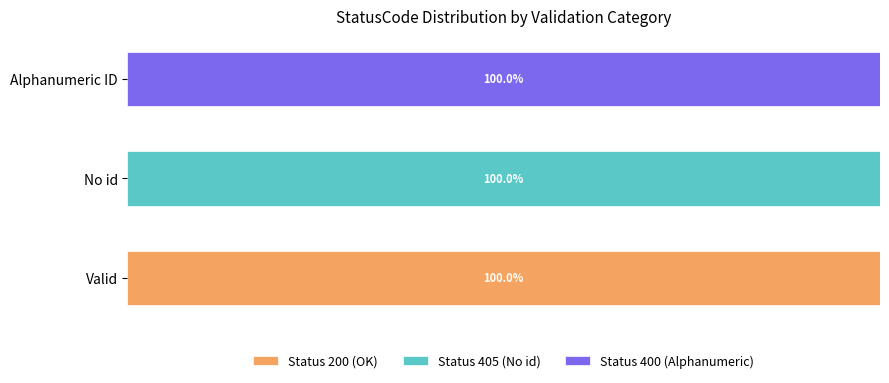

Reading left to right, extract all data points from this chart.

Status 200 (OK): 100	0	0
Status 405 (No id): 0	100	0
Status 400 (Alphanumeric): 0	0	100